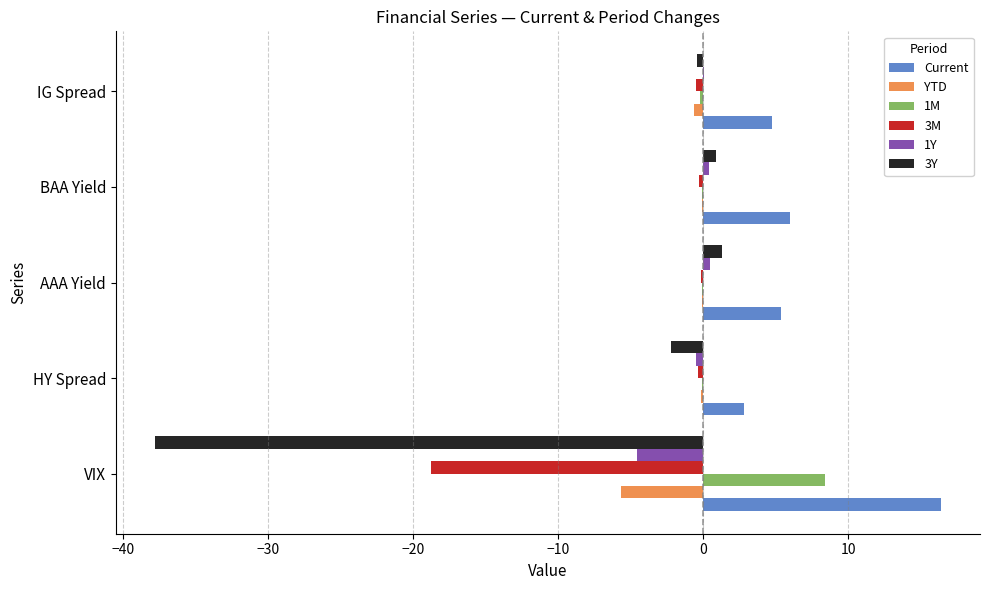

The 1M series shows 13.8 at VIX. True or false?

False